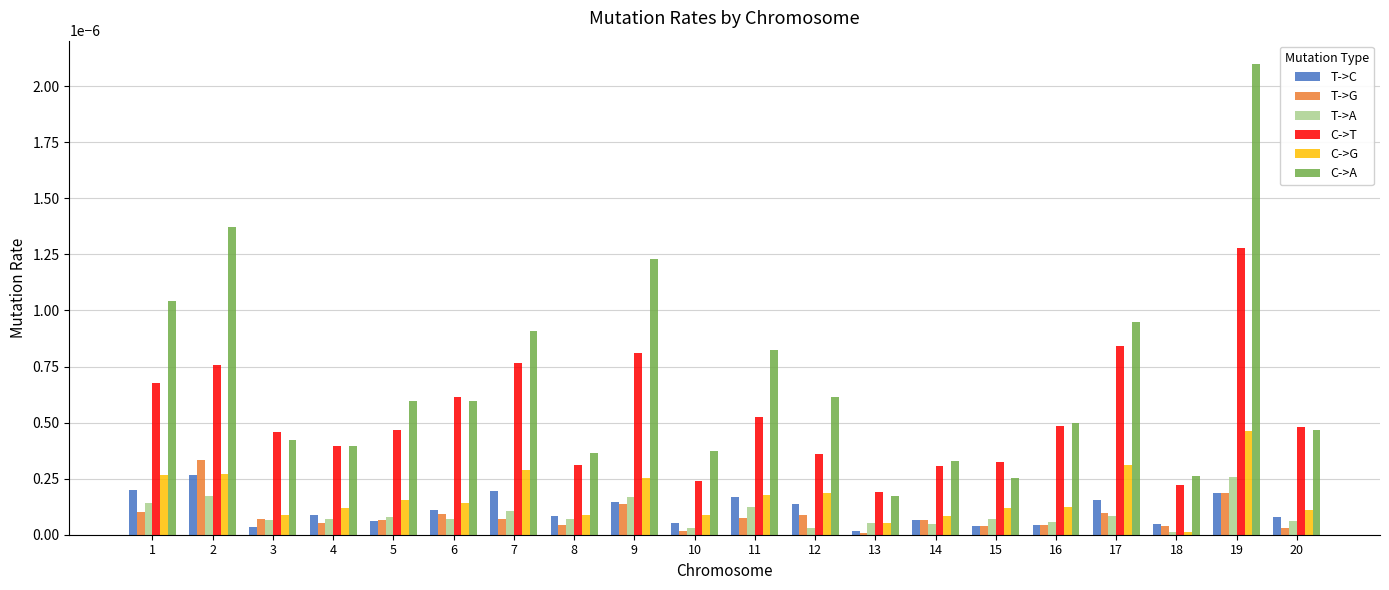

What are all the series names shown in the legend?

T->C, T->G, T->A, C->T, C->G, C->A